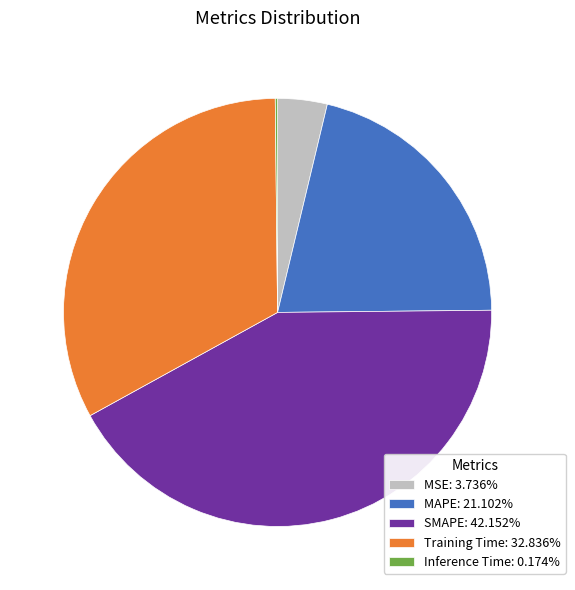

Does Training Time: 32.836% represent more than half of the total?

No